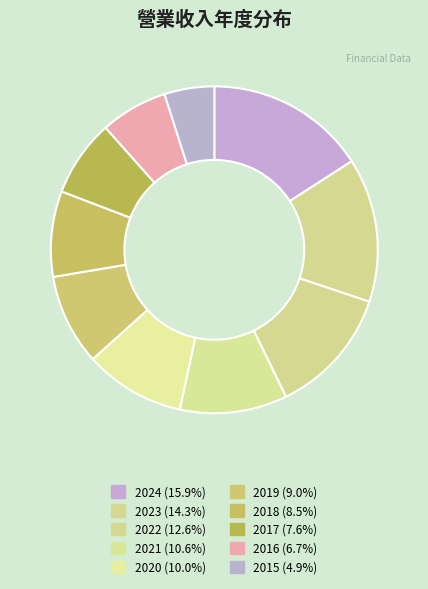

True or false: 2024 accounts for 16% of the total.

True